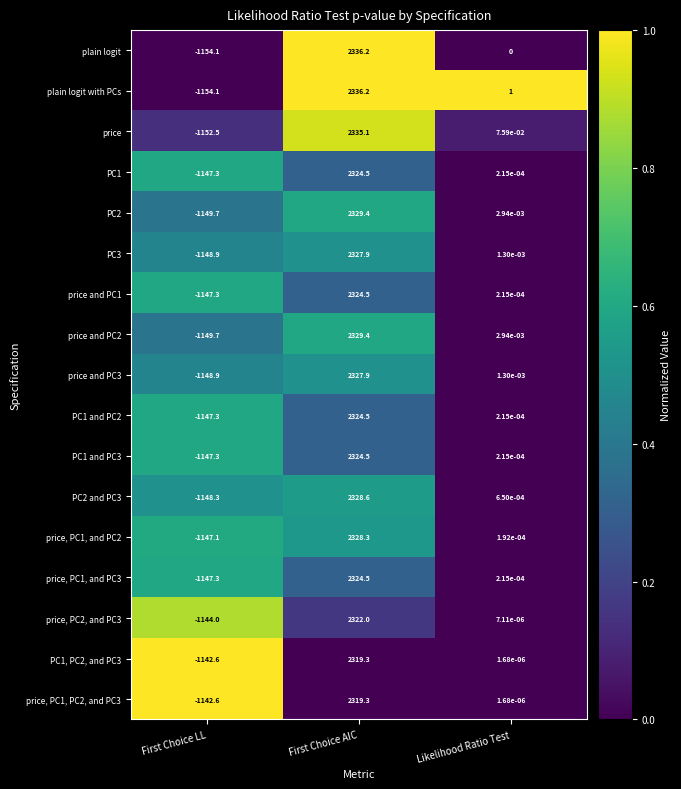

Between First Choice LL and Likelihood Ratio Test, which series saw the biggest shift?

plain logit with PCs